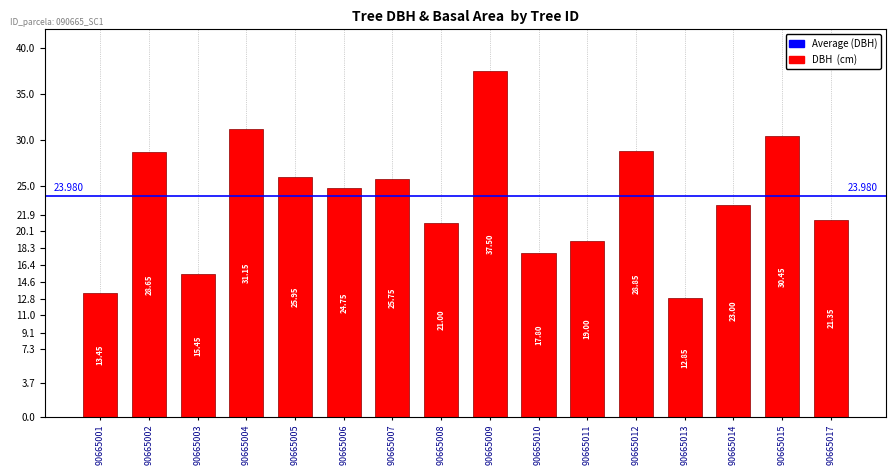

What is the difference between the values at 90665001 and 90665015?

17.0